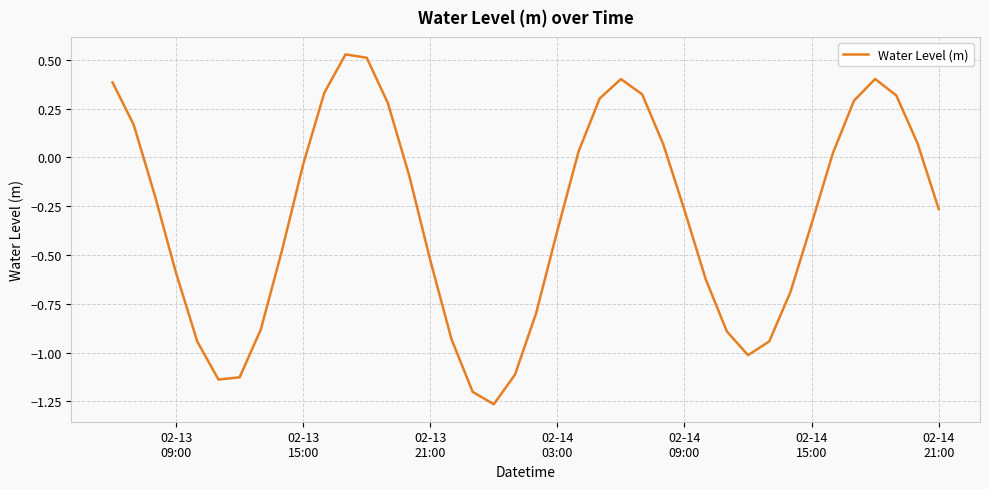

What is the difference between the maximum and minimum values?

1.8